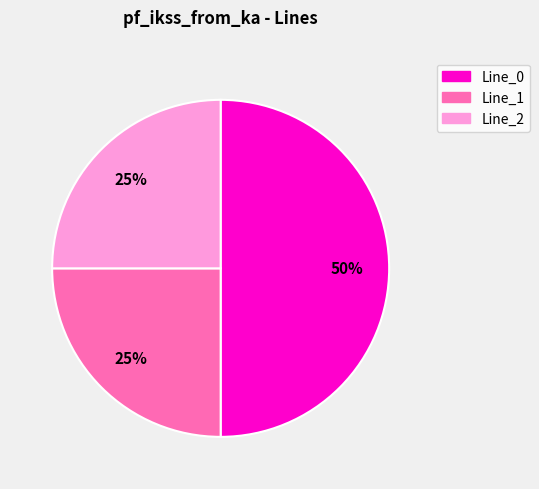

How many slices are in this pie chart?

3